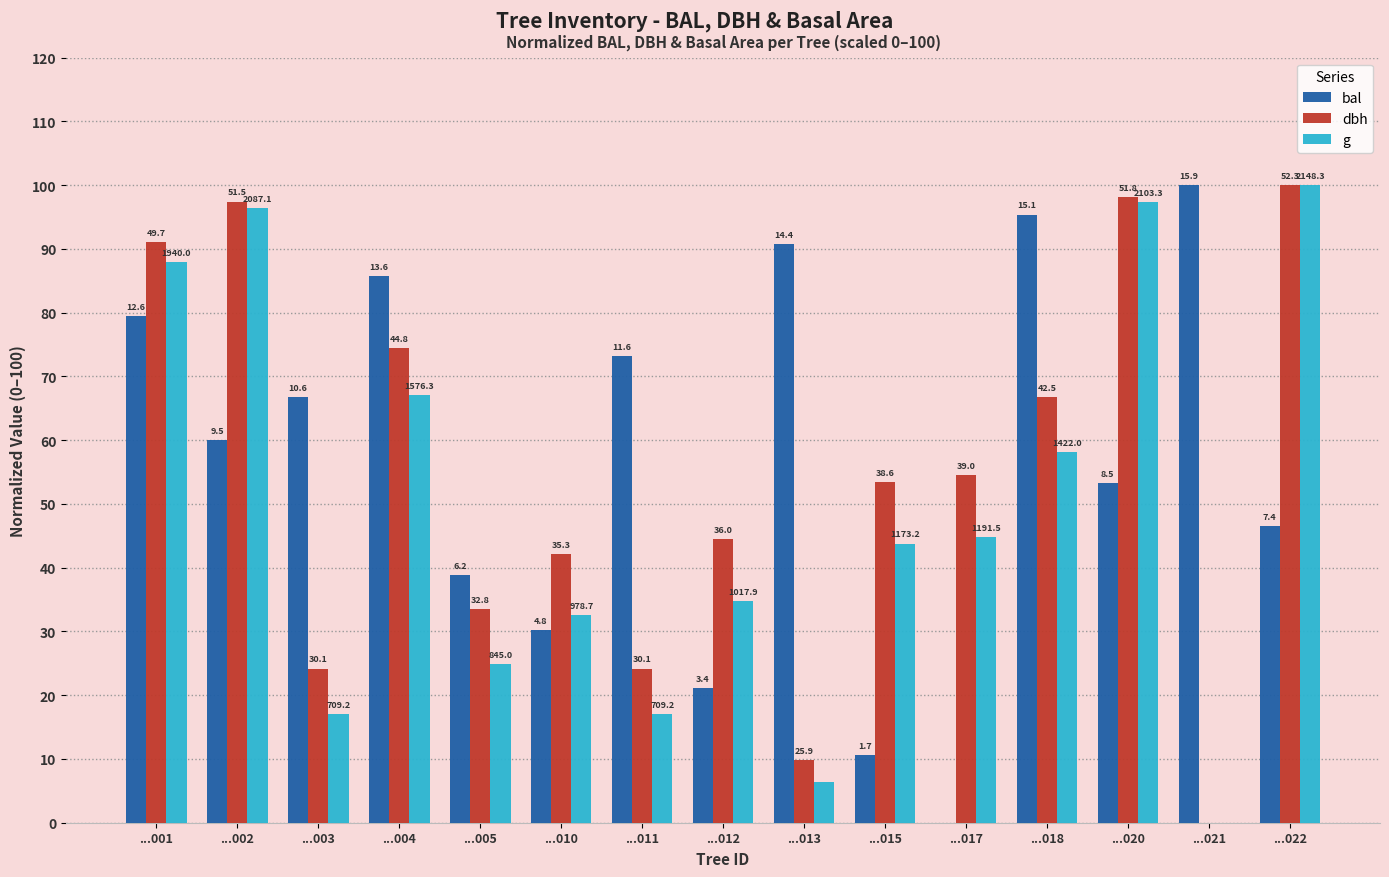

How many groups of bars are there?

15